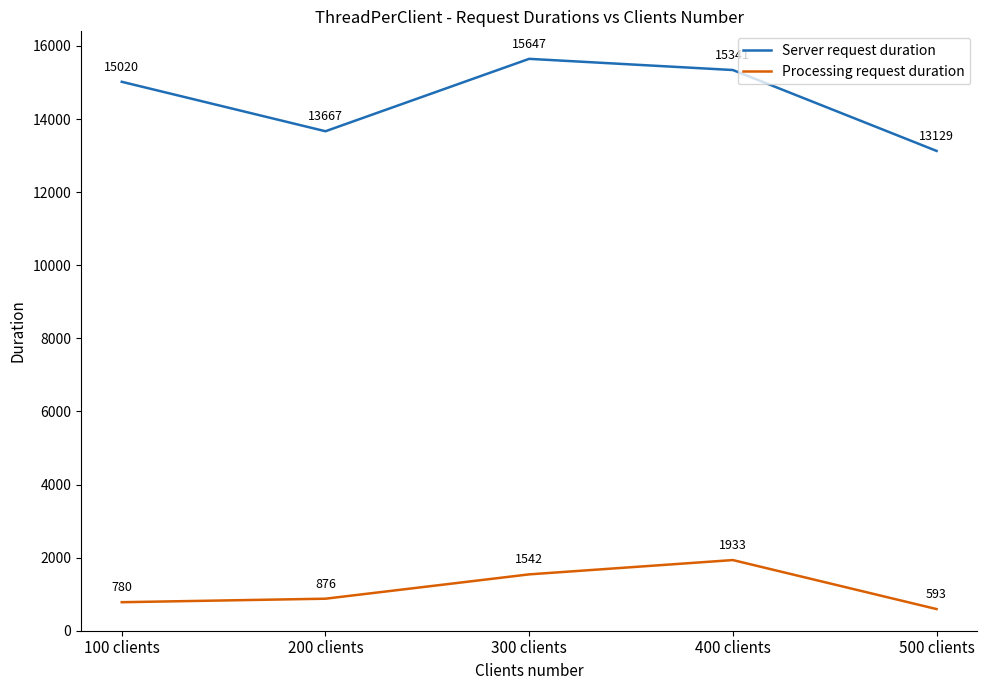

What is the difference between the highest and lowest values at 300 clients?

14105.6